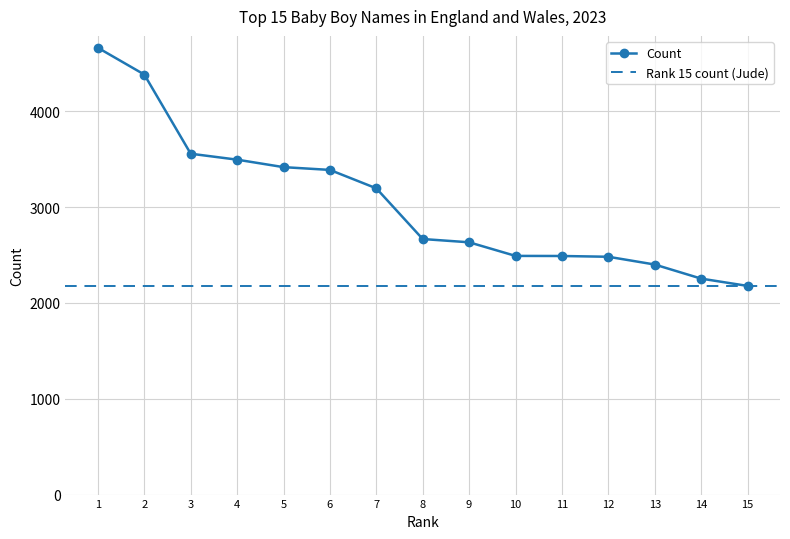

What is the maximum value for Count?

4661